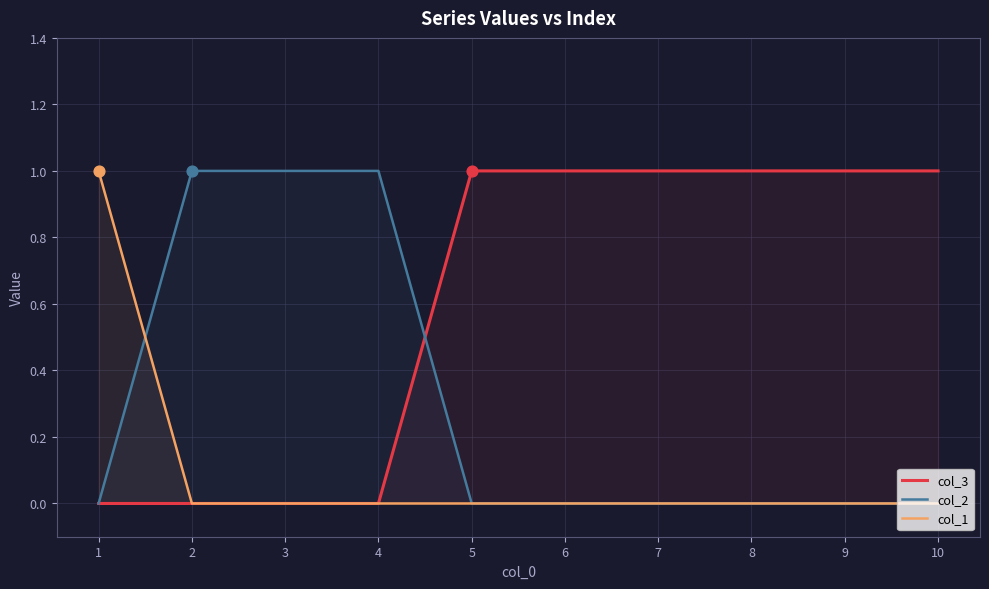

What are all the series names shown in the legend?

col_3, col_2, col_1